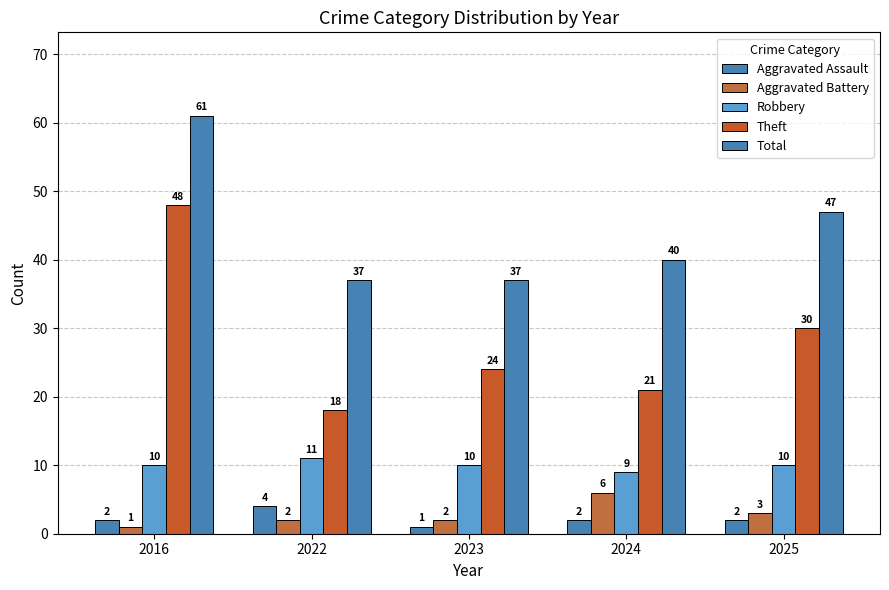

Reading right to left, list all the values displayed in this chart.

Aggravated Assault: 2025=2	2024=2	2023=1	2022=4	2016=2
Aggravated Battery: 2025=3	2024=6	2023=2	2022=2	2016=1
Robbery: 2025=10	2024=9	2023=10	2022=11	2016=10
Theft: 2025=30	2024=21	2023=24	2022=18	2016=48
Total: 2025=47	2024=40	2023=37	2022=37	2016=61